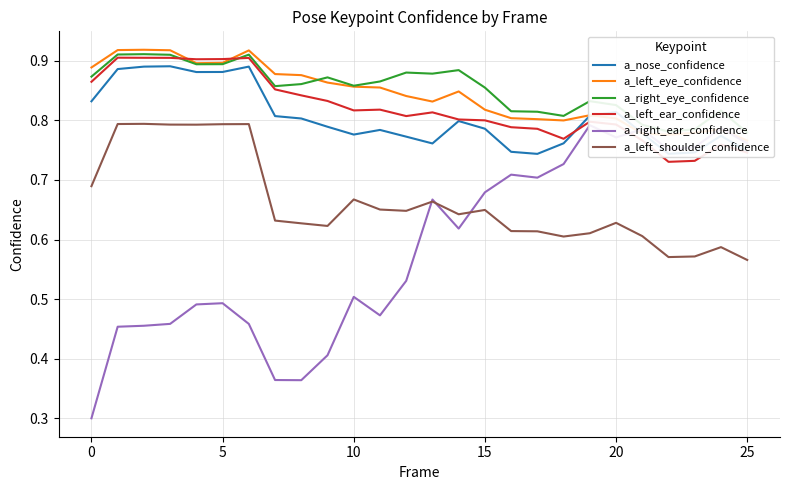

True or false: a_nose_confidence and a_left_shoulder_confidence cross at least once.

False